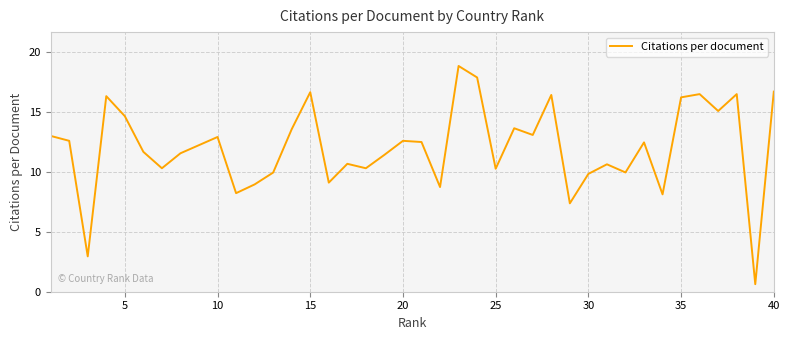

Is this an area chart (filled region under the line)?

No